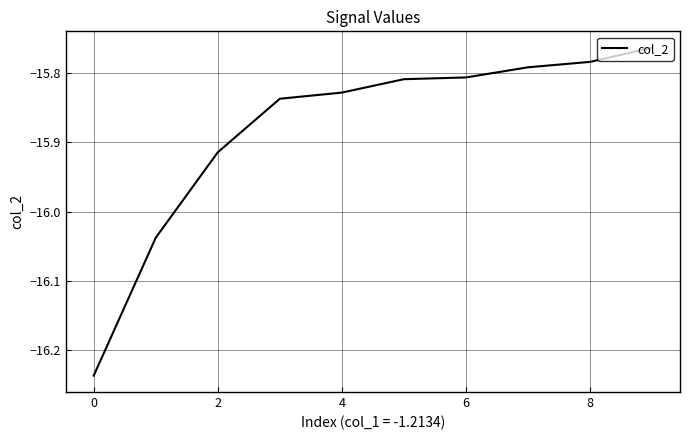

What is the difference between the maximum and minimum values?

0.5